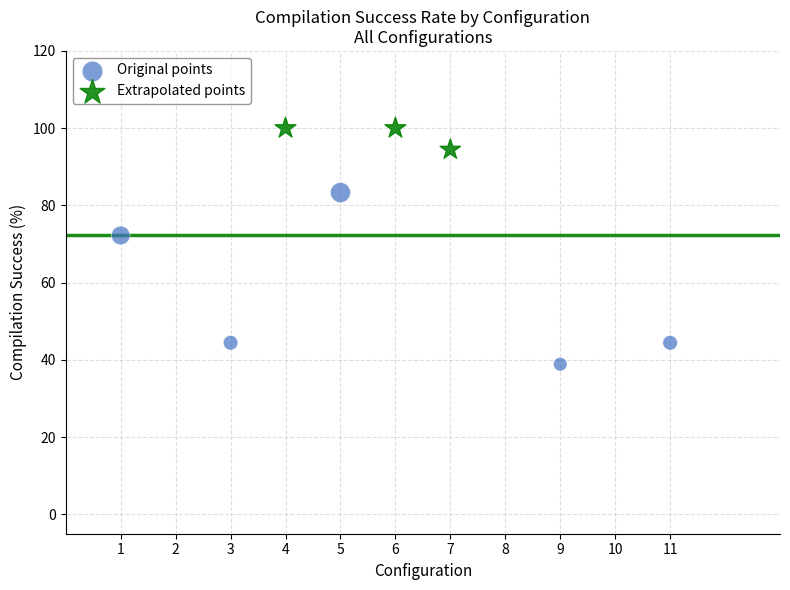

Which series reaches the minimum Y coordinate?

Original points